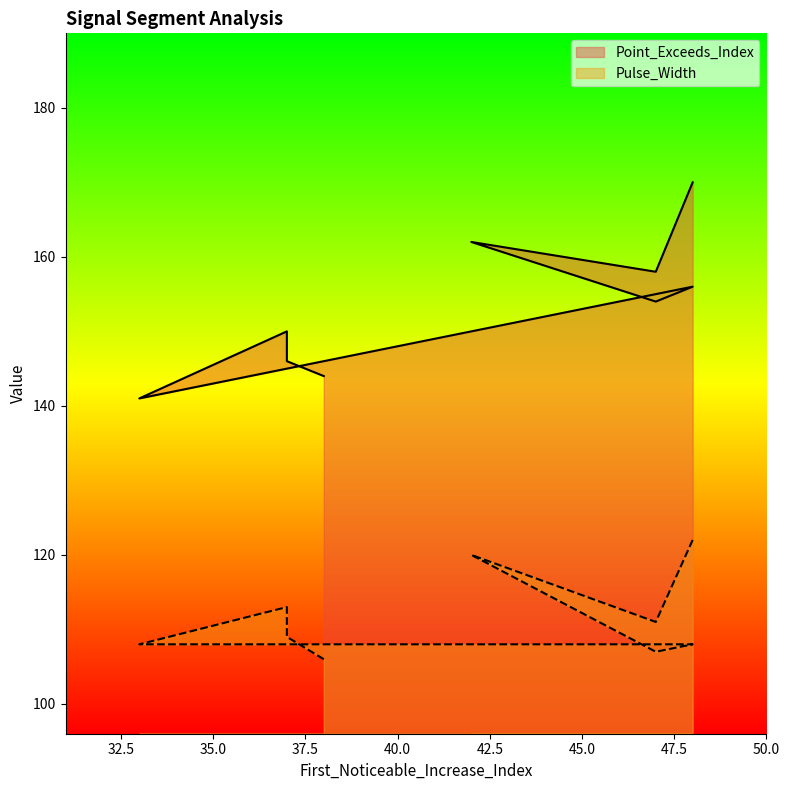

Which label corresponds to the largest value in the chart?

48